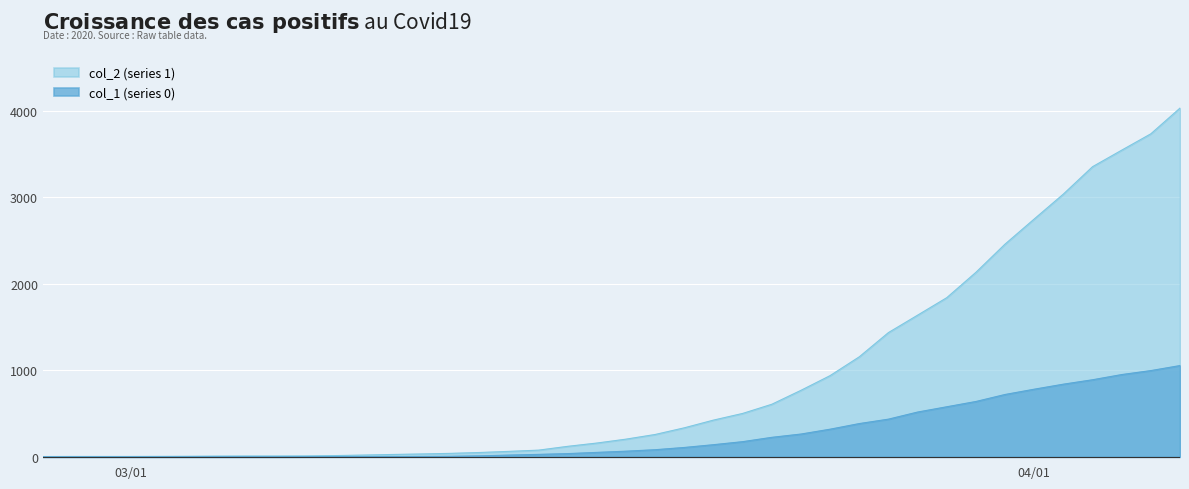

How many lines are shown in the chart?

2